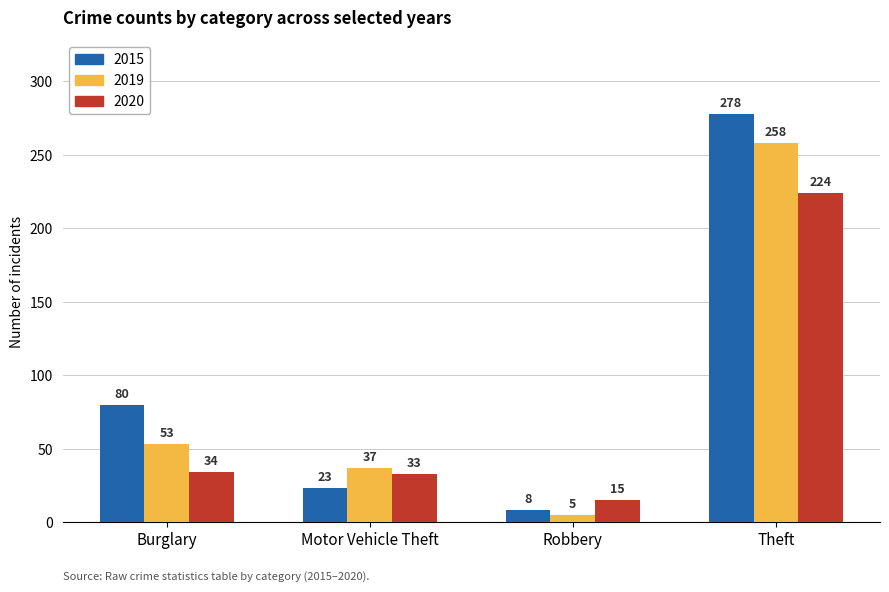

What is the label of the 2nd bar from the left?

Motor Vehicle Theft